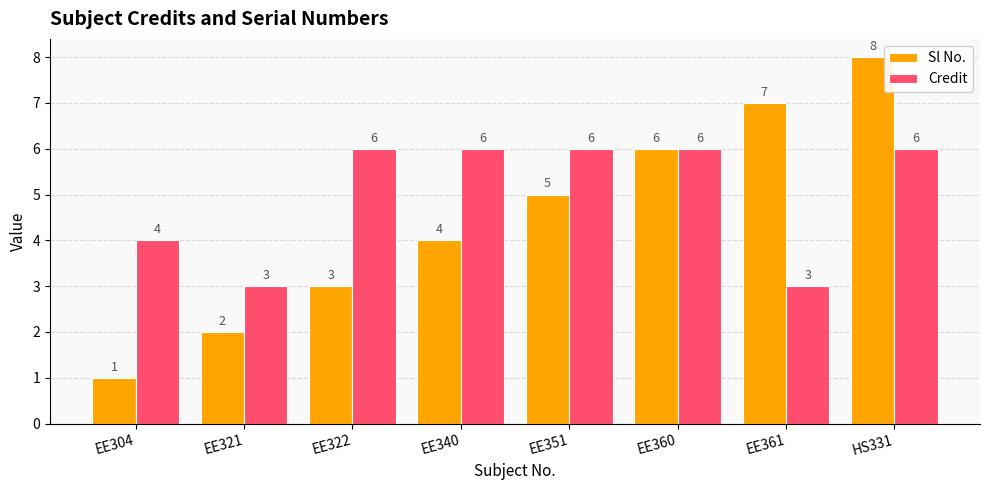

What is the smallest value displayed?

1